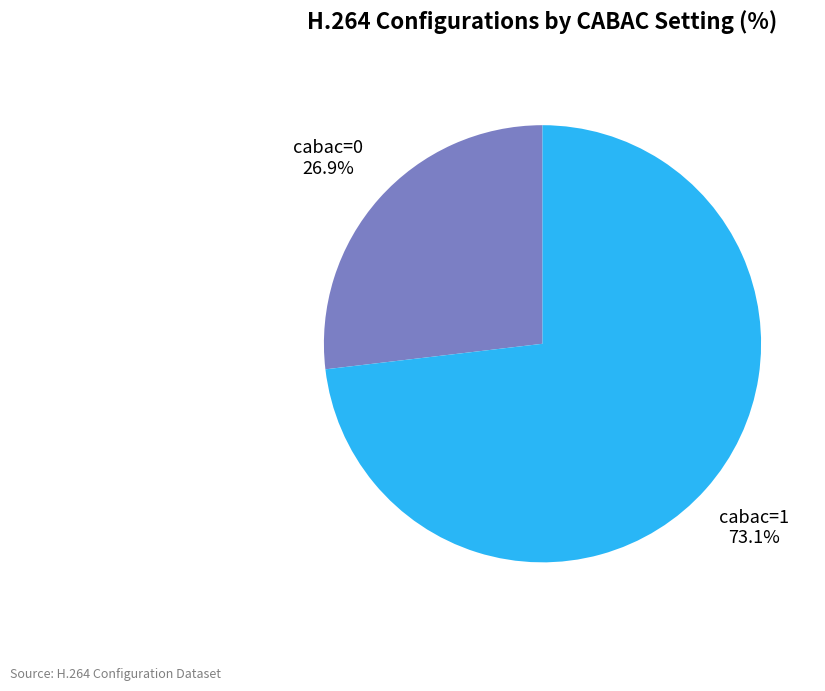

Which slice represents more than half of the pie?

cabac=1